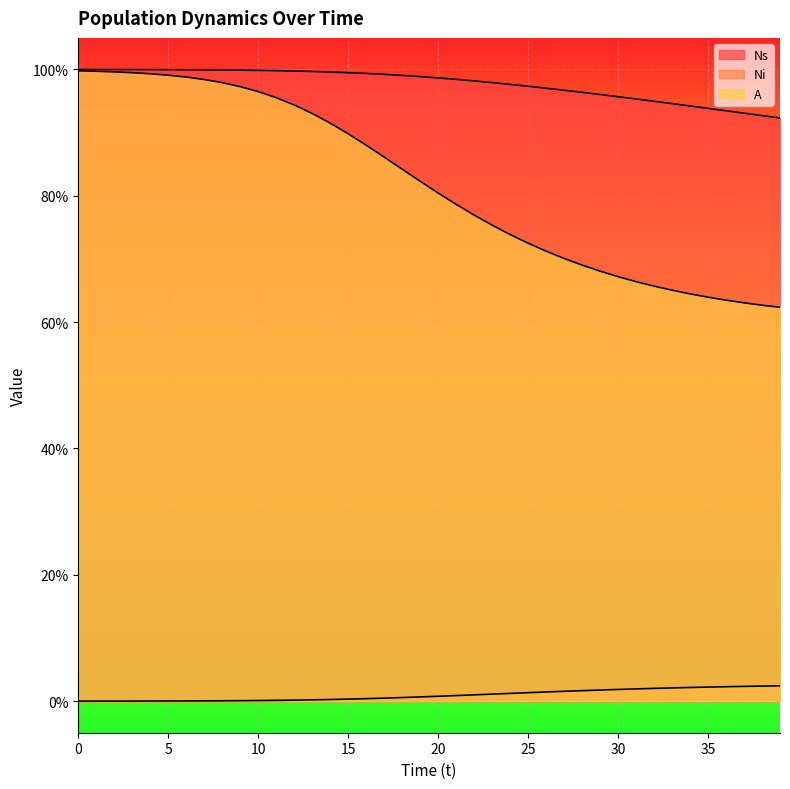

The value of A at 11 is 1.0. True or false?

True